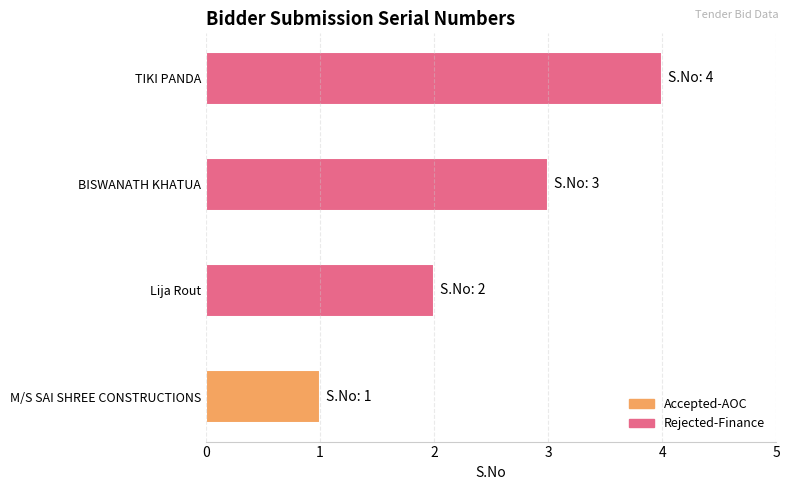

What is the difference between the second highest and second lowest values?

1